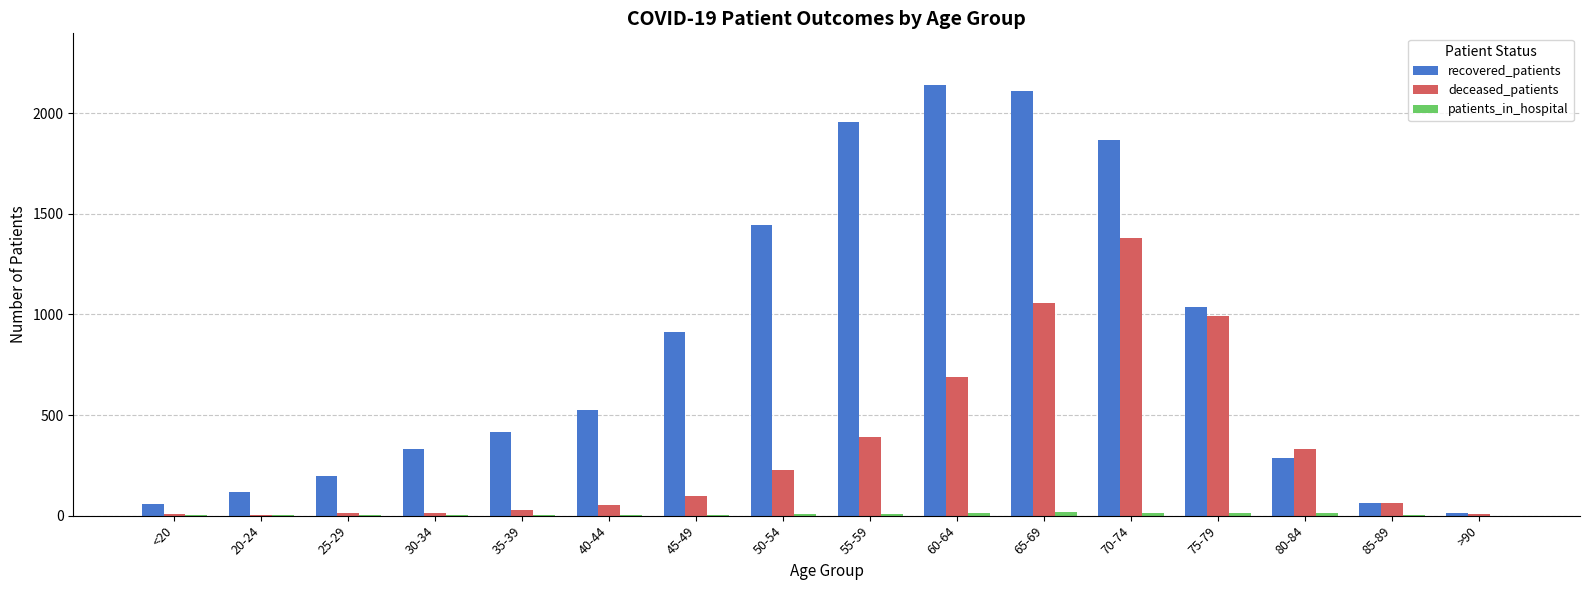

Between 50-54 and >90, which series saw the biggest shift?

recovered_patients